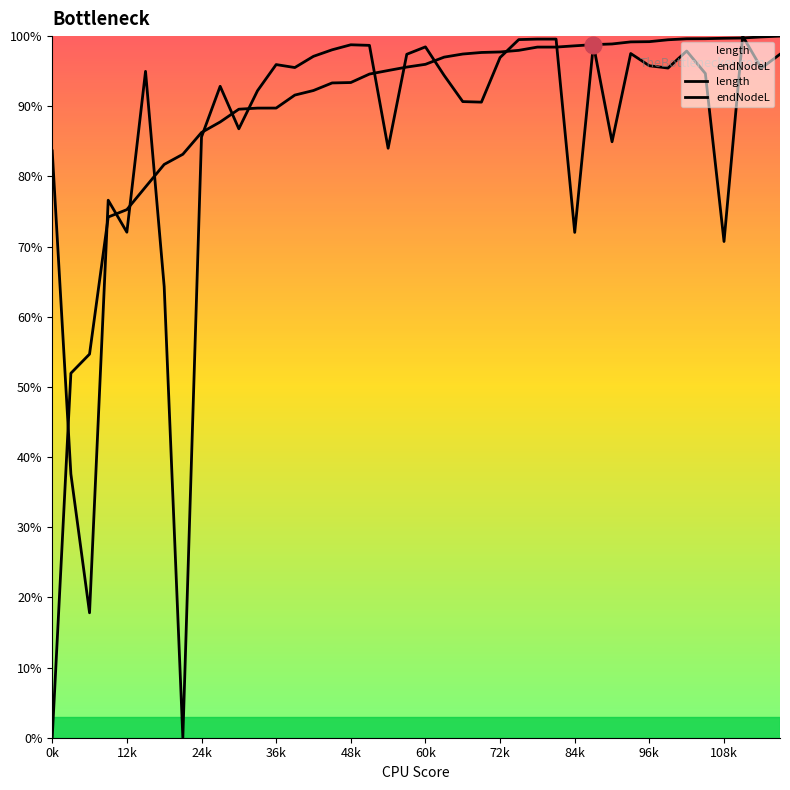

Between which two adjacent categories do length and endNodeL first intersect?

0k and 12k